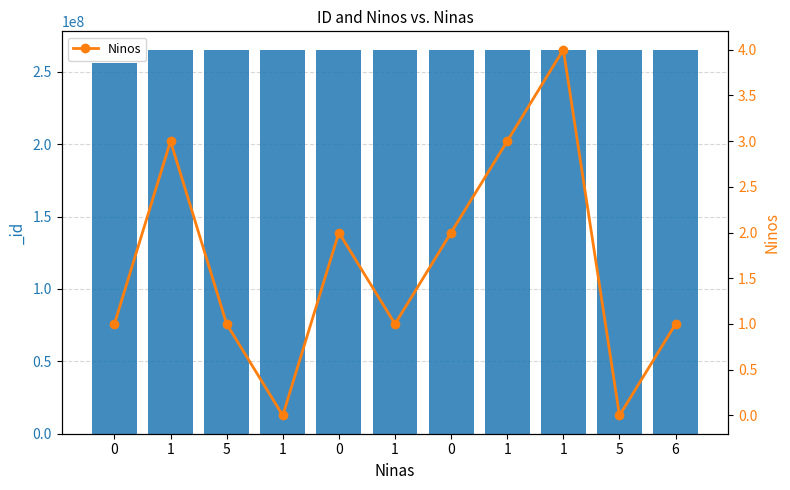

Rank the categories by value from lowest to highest.

1, 5, 0, 5, 1, 6, 0, 0, 1, 1, 1